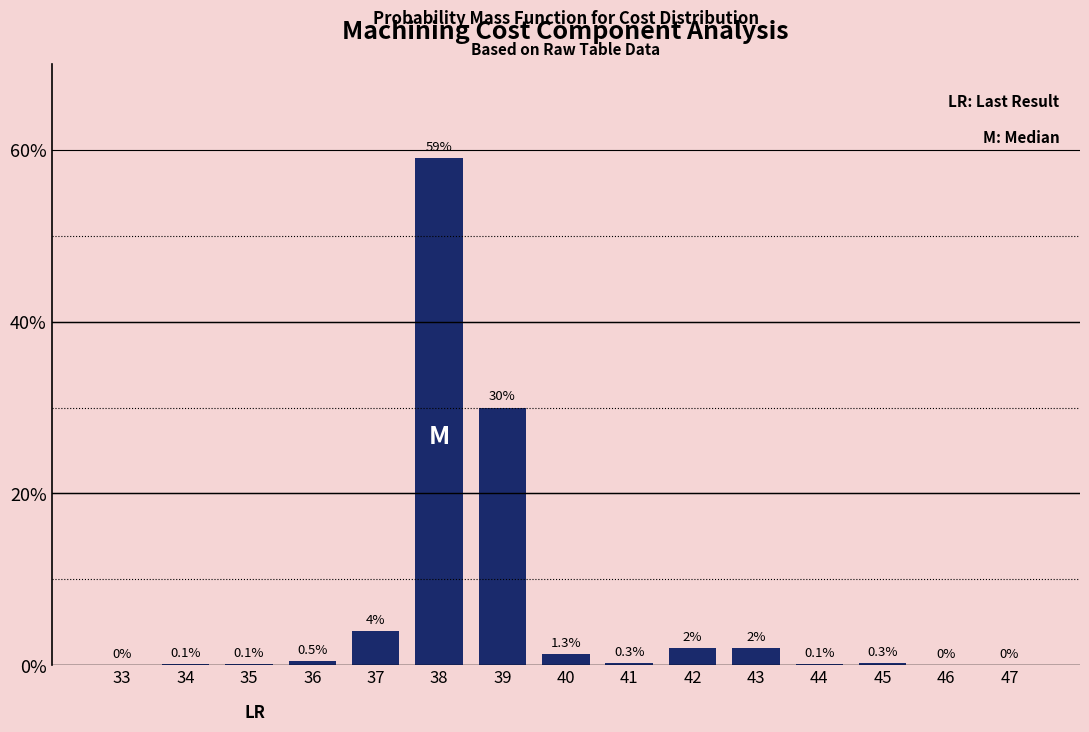

Reading right to left, list all the values displayed in this chart.

47=0.0	46=0.0	45=0.3	44=0.1	43=2.0	42=2.0	41=0.3	40=1.3	39=30.0	38=59.0	37=4.0	36=0.5	35=0.1	34=0.1	33=0.0